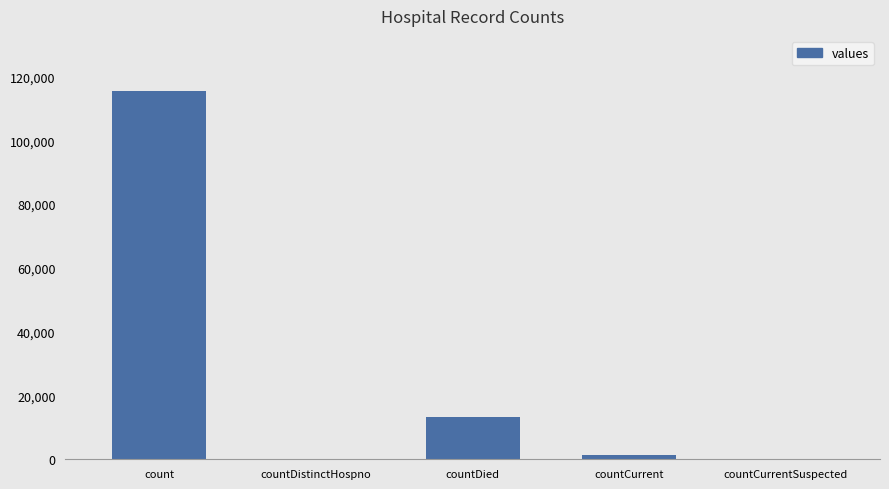

What is the greatest value displayed?

115379